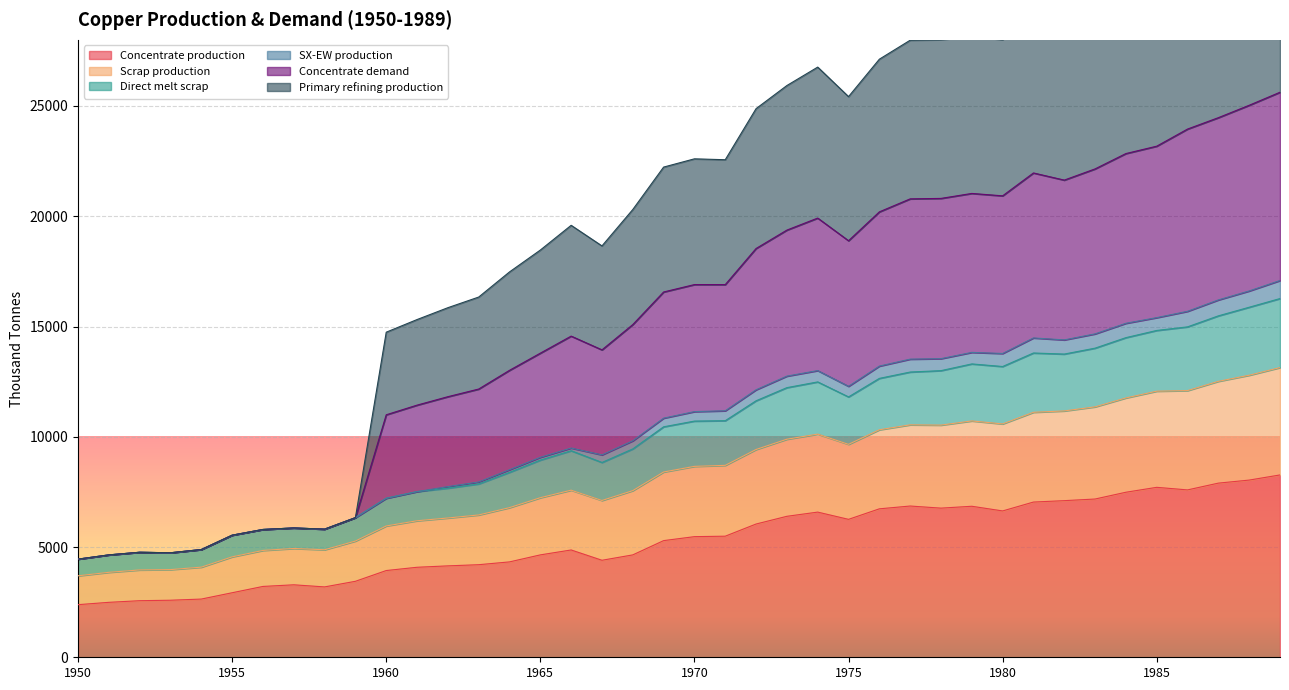

What is the lowest value of the Concentrate production series?

2385.7